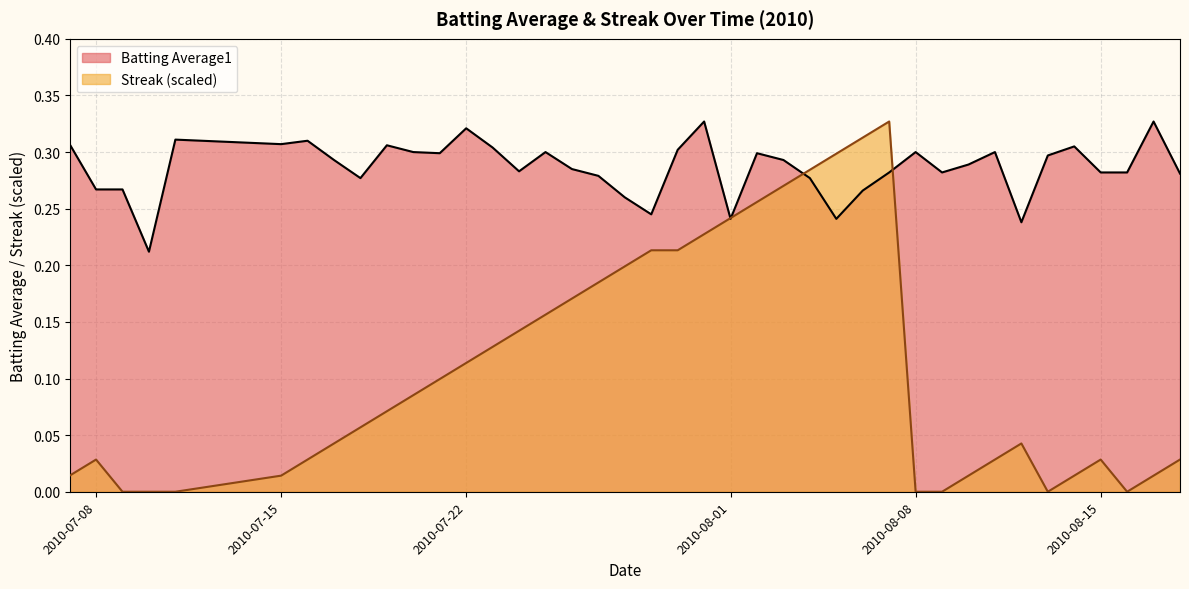

Which series has the largest total across all categories?

Batting Average1